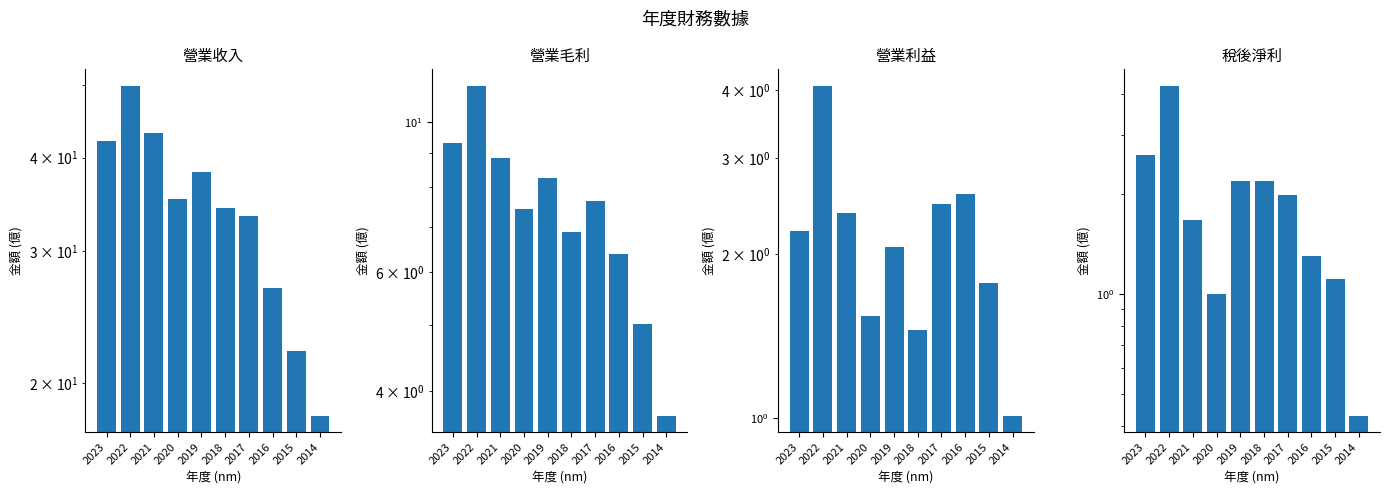

How many bars are there in total?

40